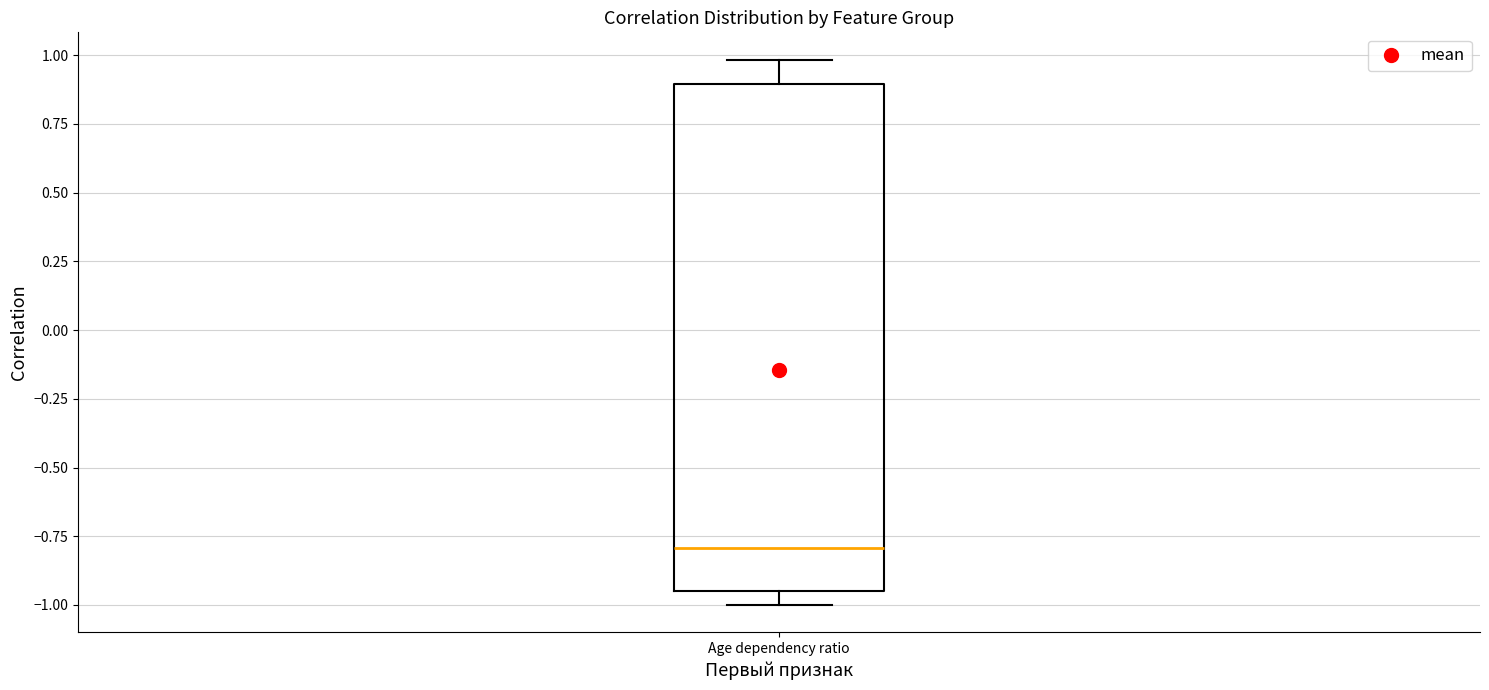

Read this box plot against the y-axis: the position of the median line, the range covered by the box, and the ends of both whiskers. The values are not printed on the chart, so give them approximately, as read against the axis.

median -0.80, box -0.95 to 0.90, whiskers -1.00 to 1.00